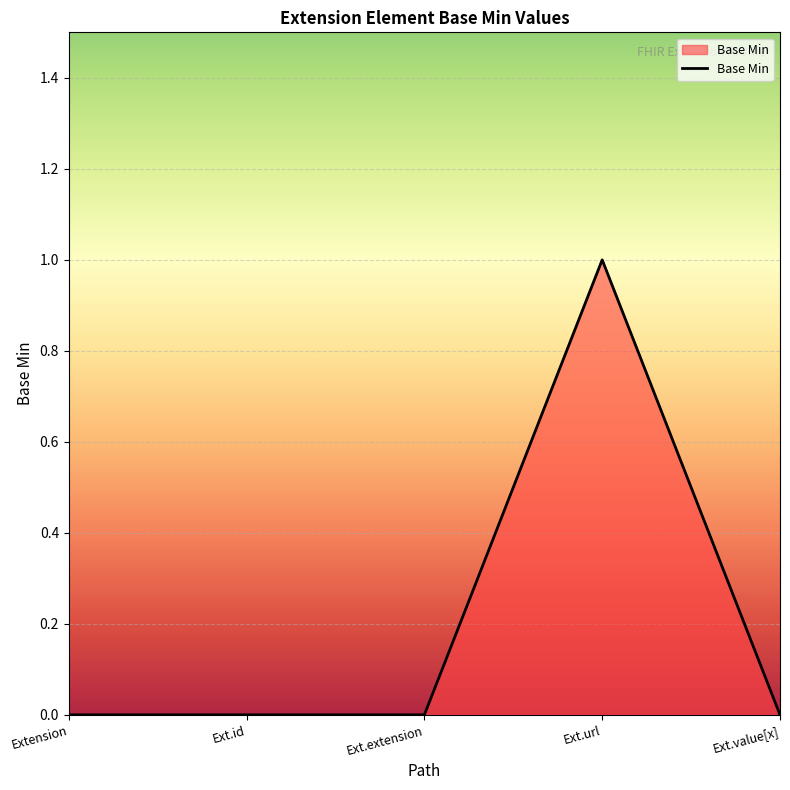

The value at Extension is 0. True or false?

True